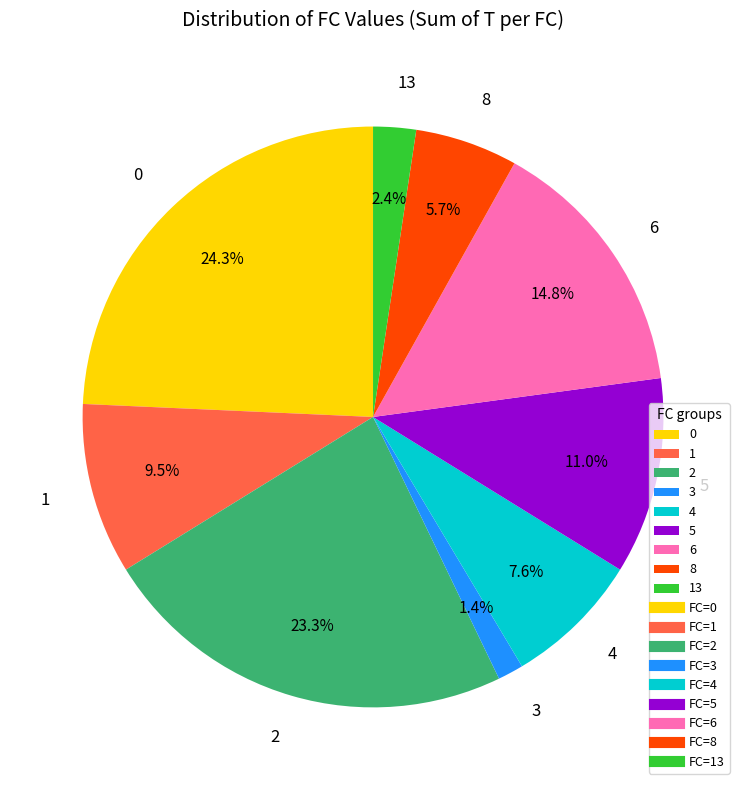

Count the number of slices in the pie.

9